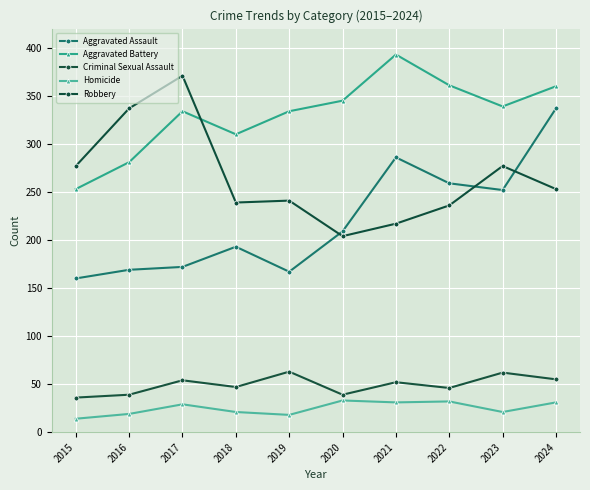

At which category does the chart reach its minimum across all series?

2015